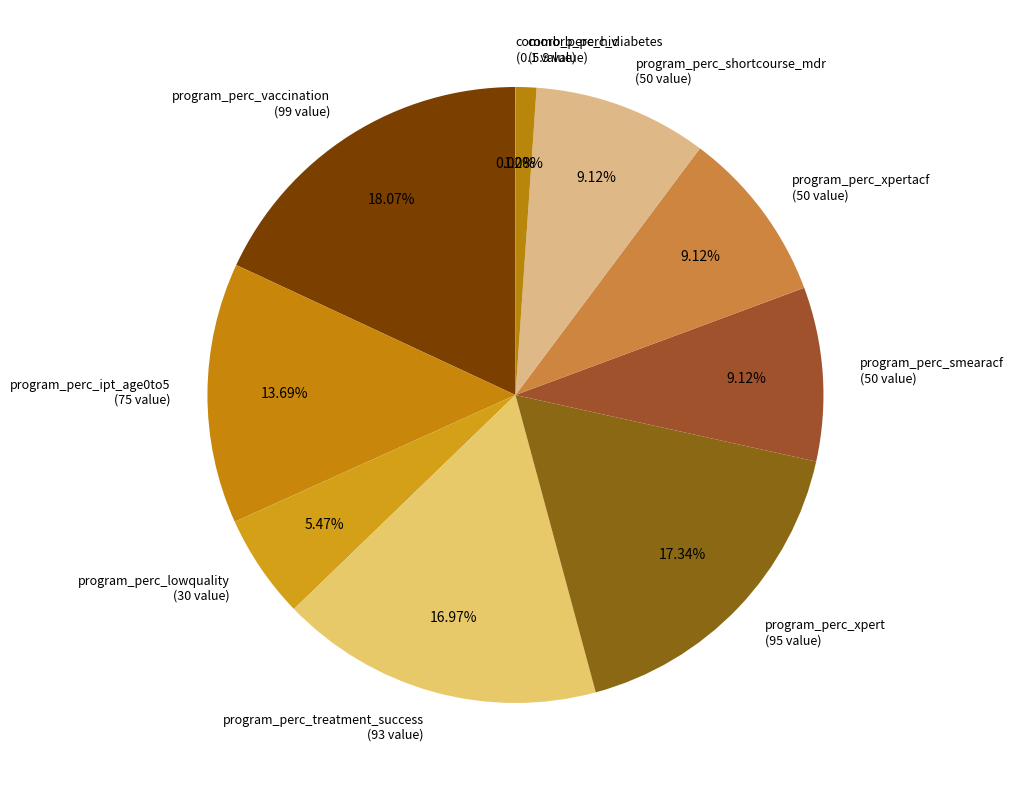

Does any single category account for the majority?

No